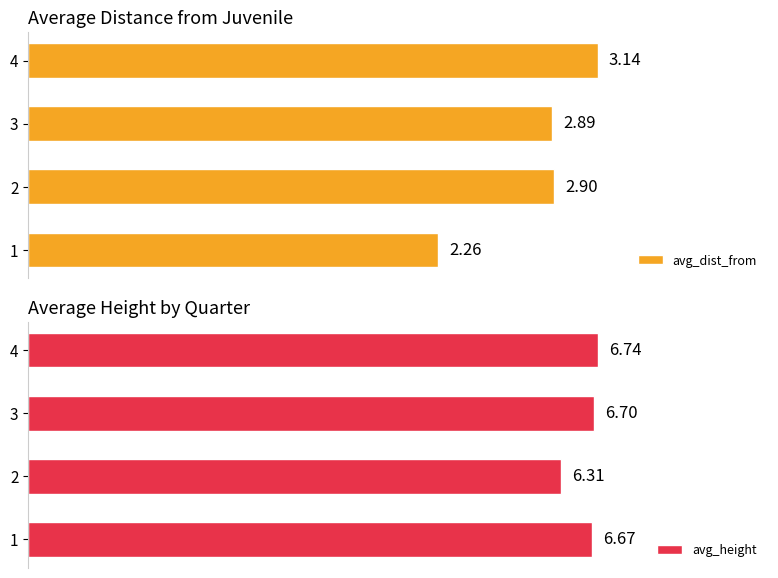

Rank the categories by avg_height value from lowest to highest.

2, 1, 3, 4